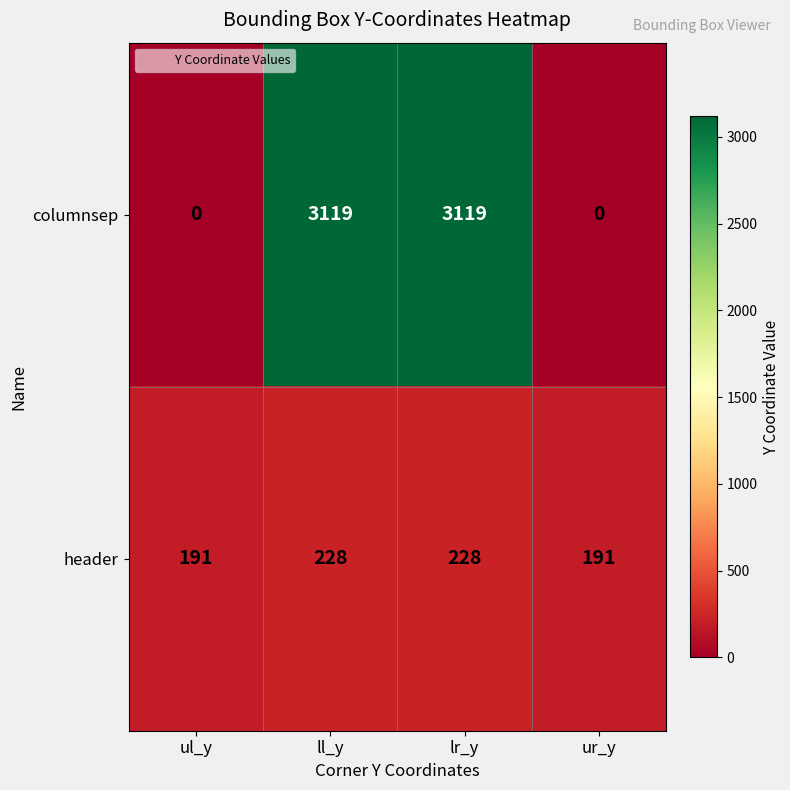

What is the total value across all series at ul_y?

191